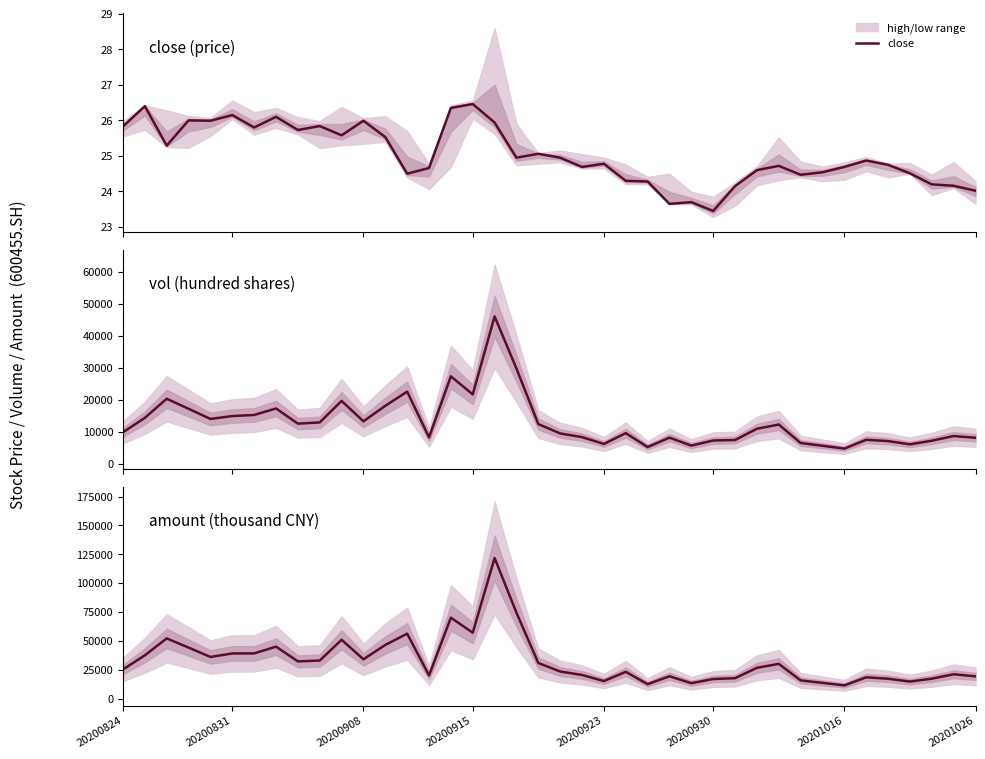

List the series in order of their overall mean, highest first.

amount, vol, close